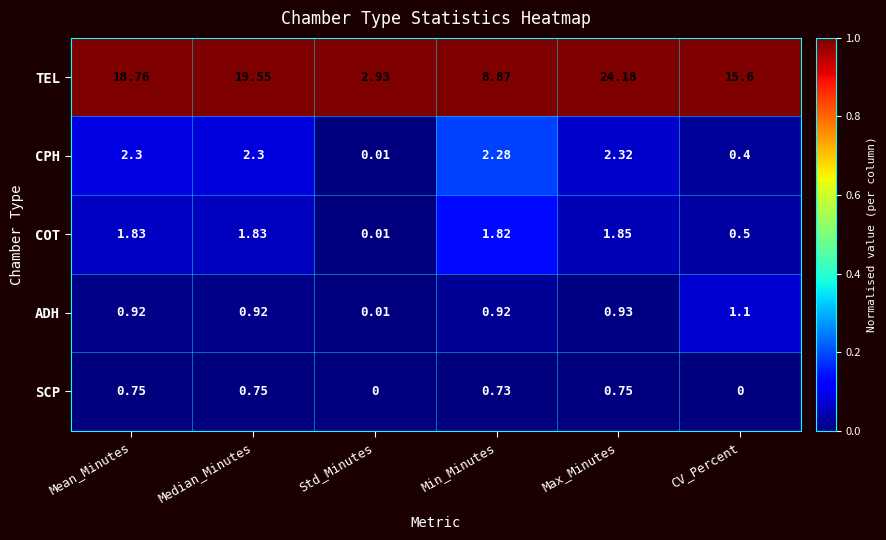

Which category has the lowest value in the CPH series?

Std_Minutes